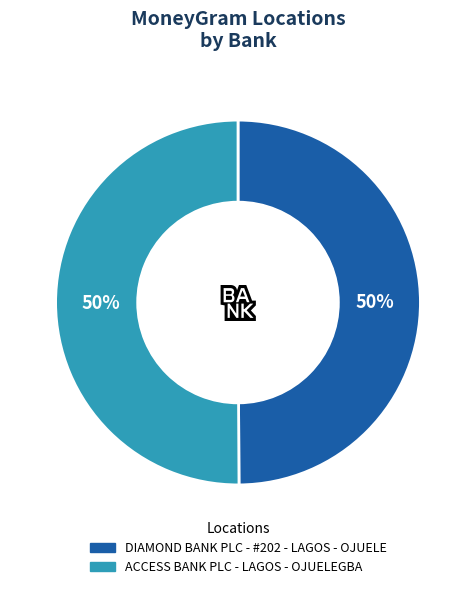

To the nearest percent, what percentage of the pie is ACCESS BANK PLC - LAGOS - OJUELEGBA?

50%